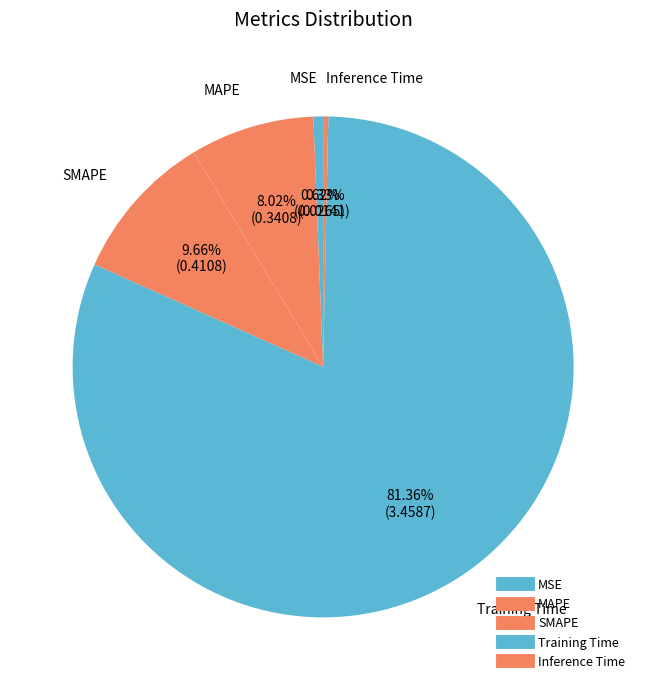

What is the largest slice in the pie chart?

Training Time